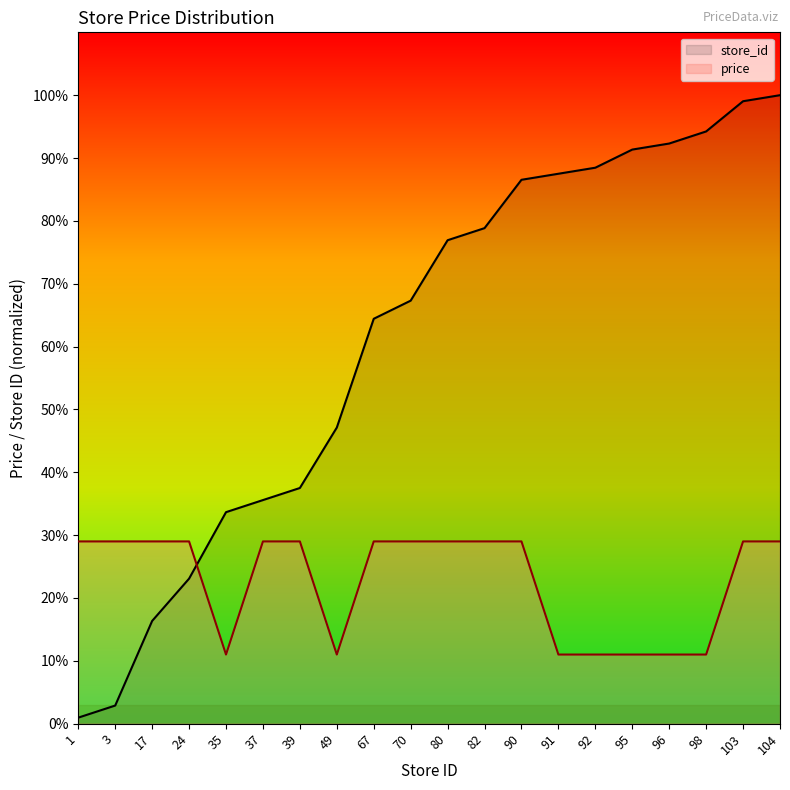

True or false: price and store_id intersect in this chart.

True